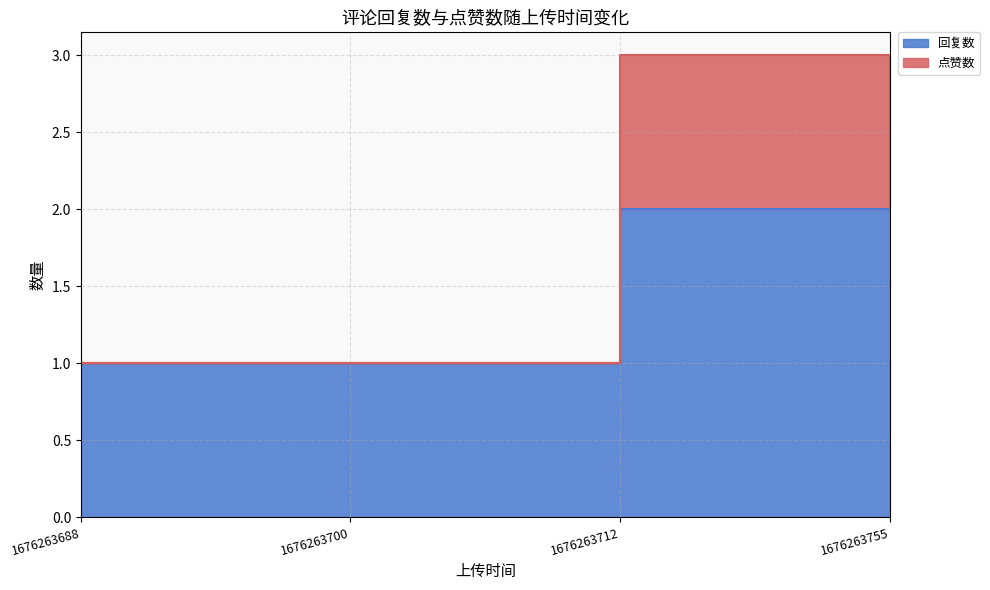

What are all the series names shown in the legend?

回复数, 点赞数